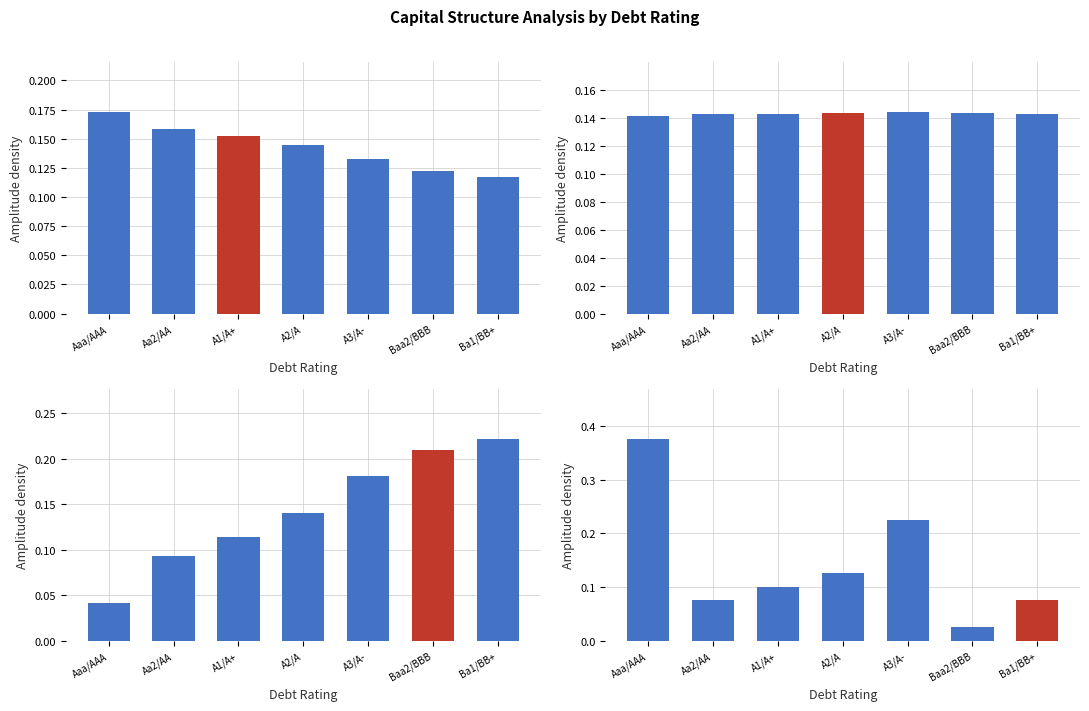

What is the value of the Count Distribution bar at the 2nd from the left?

0.1